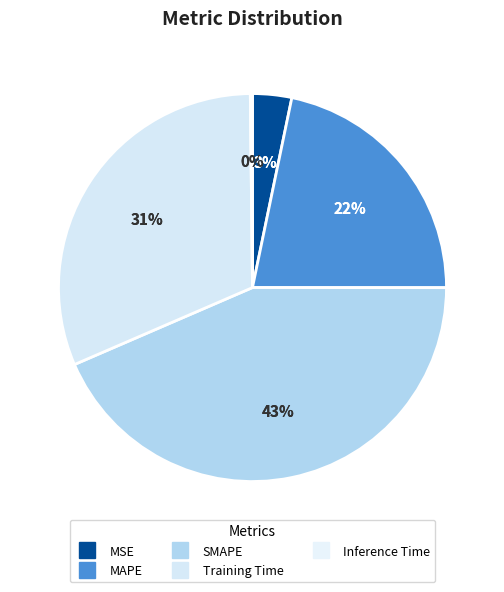

Rank the categories by value from lowest to highest.

Inference Time, MSE, MAPE, Training Time, SMAPE